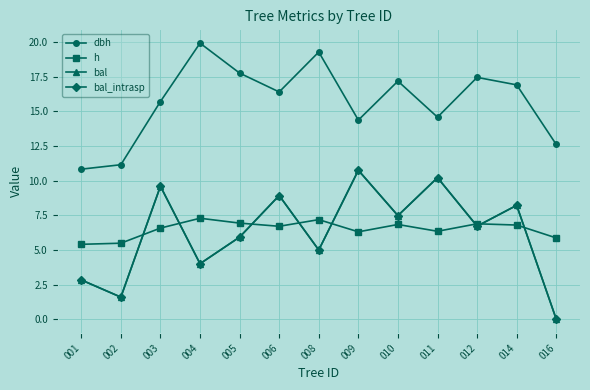

What is the value of the bal_intrasp point at the 1st from the left?

2.8